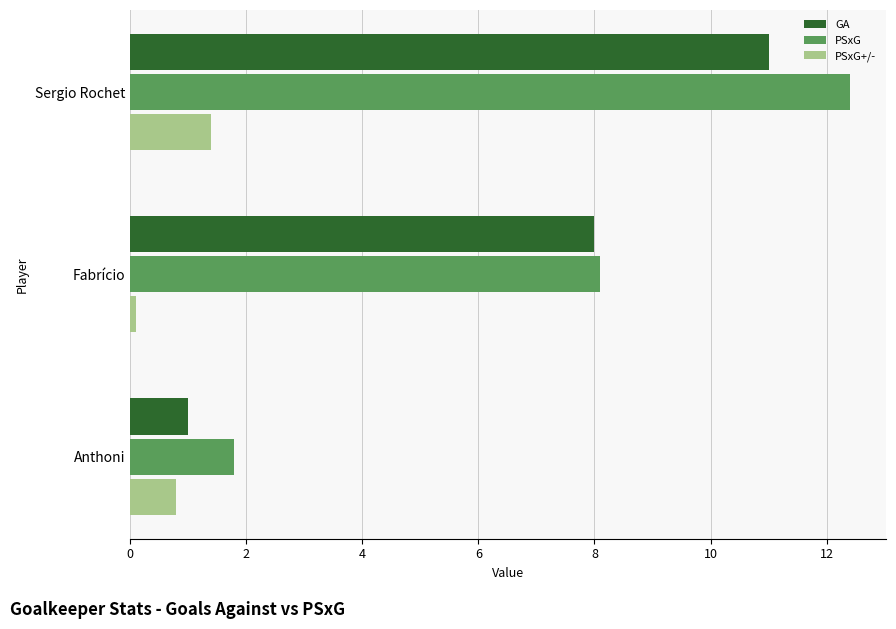

The value of PSxG at Sergio Rochet is 12.4. True or false?

True